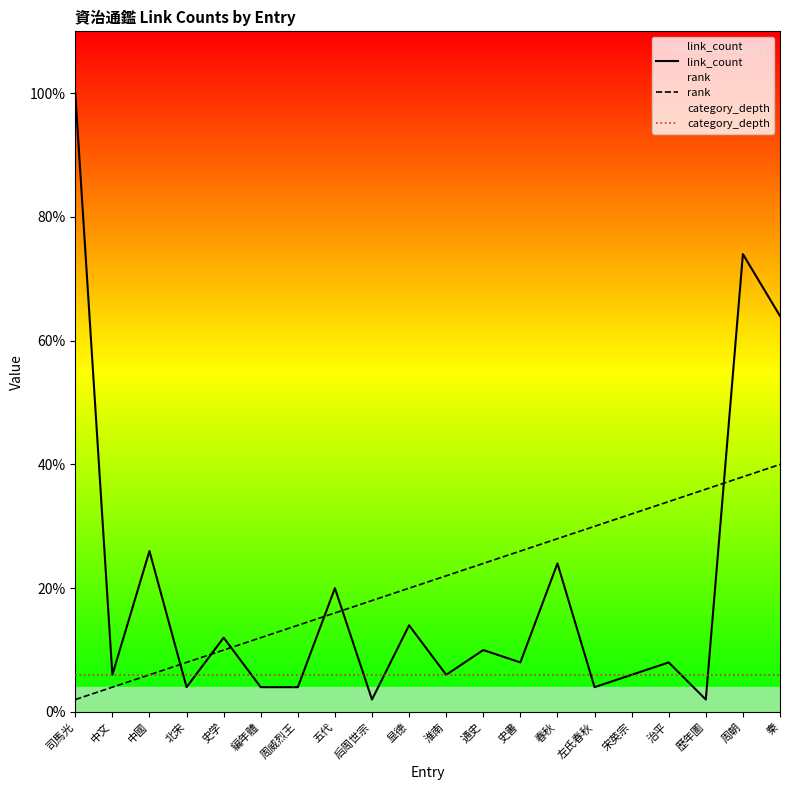

At which category is the sum across all series the highest?

周朝